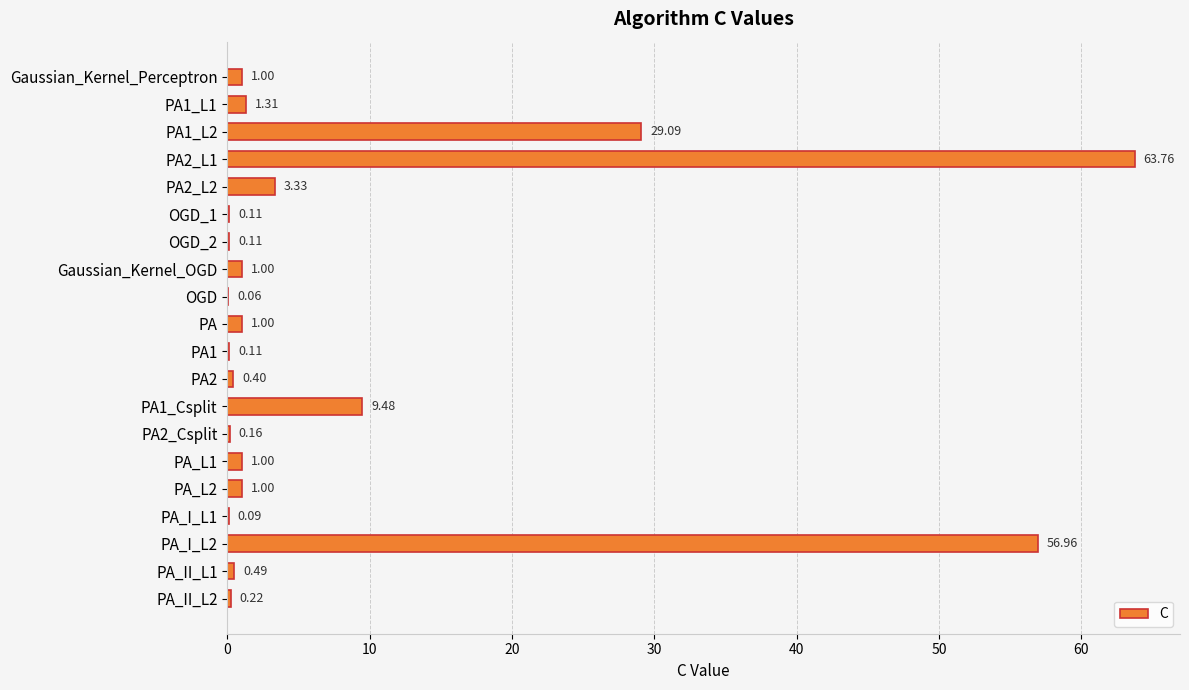

What is the sum of the values at OGD_2 and Gaussian_Kernel_Perceptron?

1.1